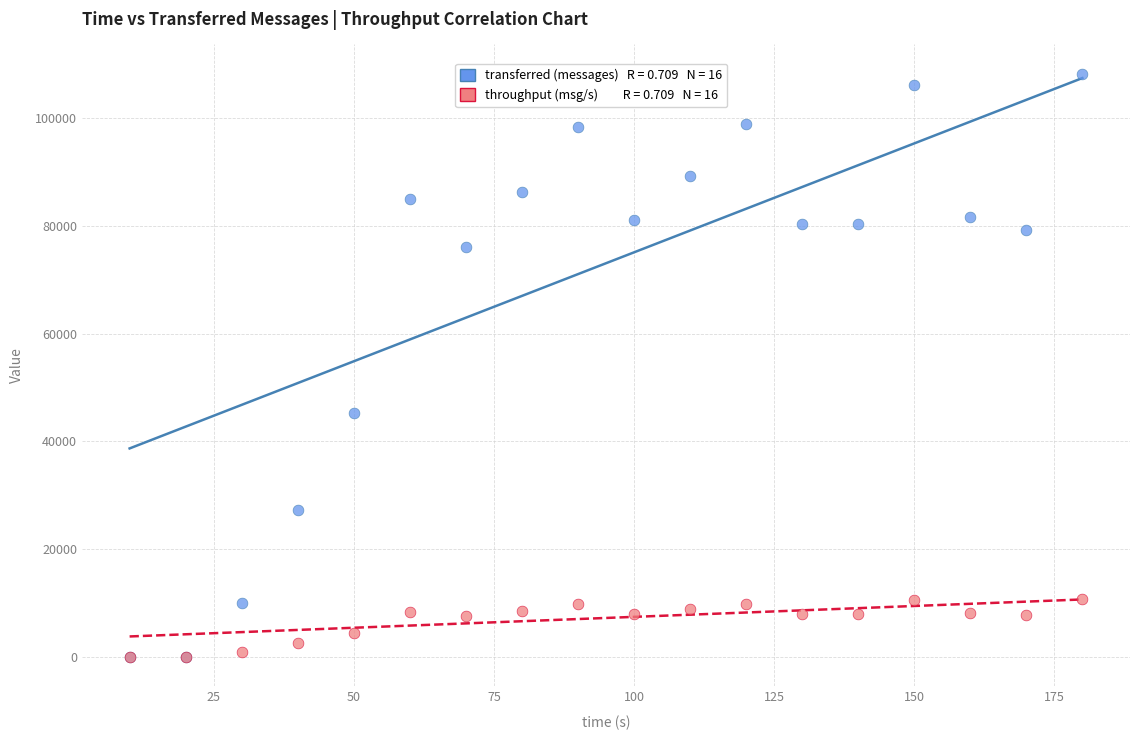

Across all series, what Y value is closest to 54080?

45360